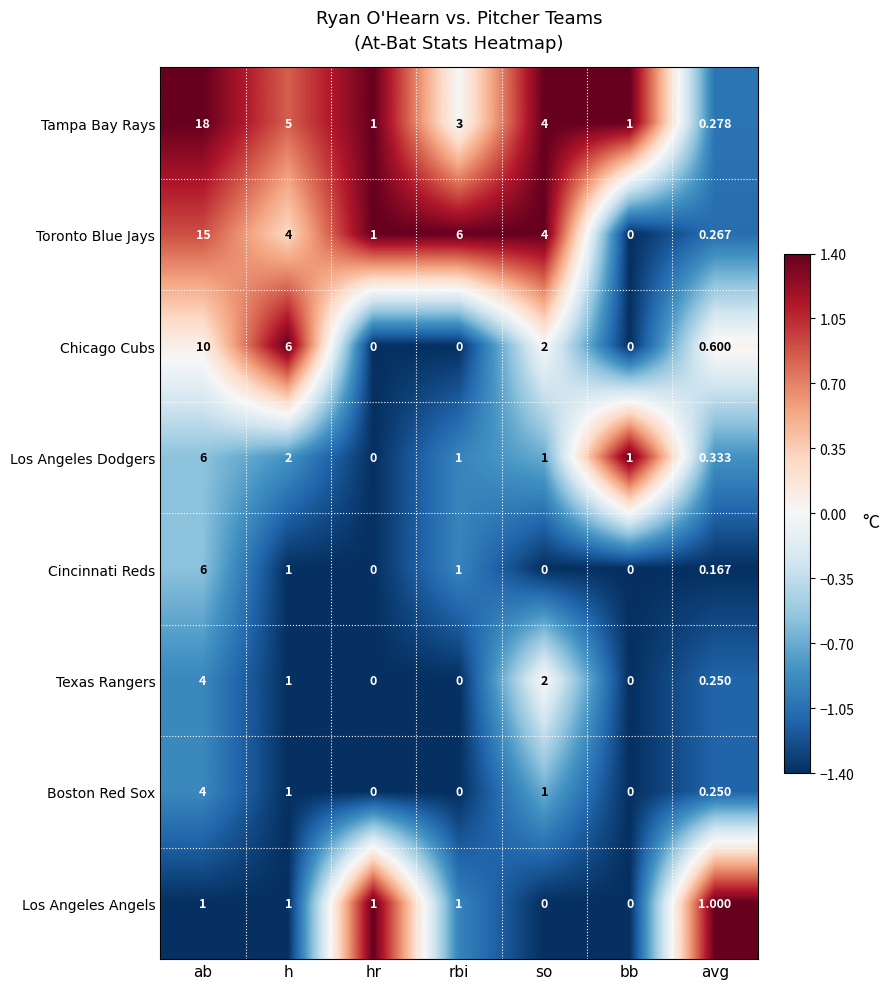

Which series has the largest total across all categories?

Tampa Bay Rays